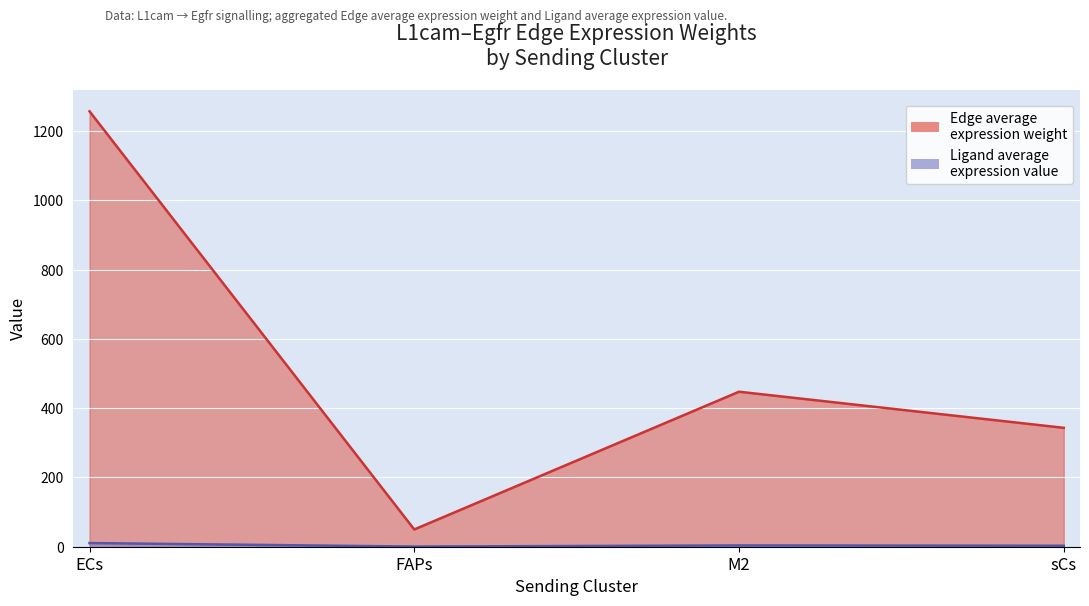

Between 4 and 5, which is larger?

5